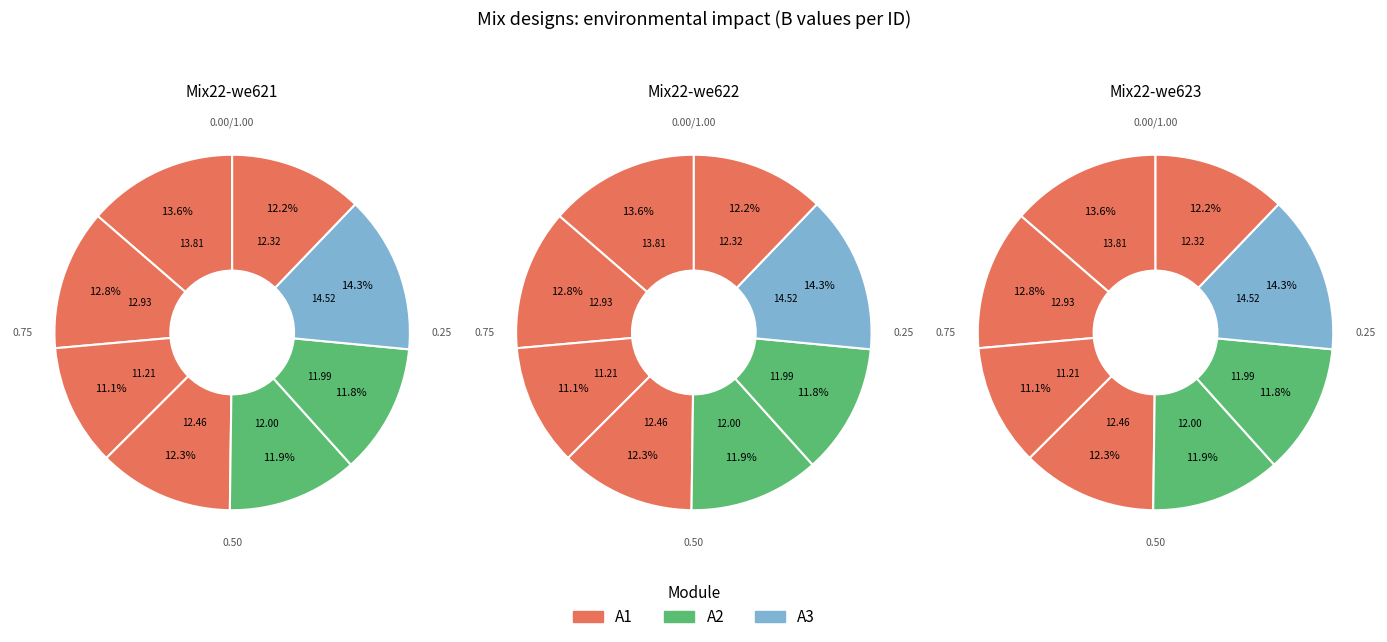

Is it true that KHb 30 is 18% of the pie?

False